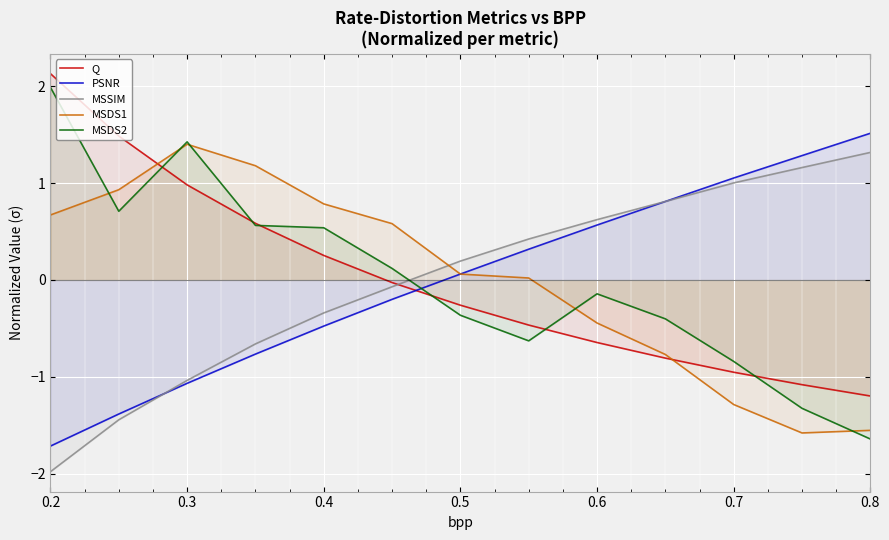

How many values in PSNR are above zero?

7